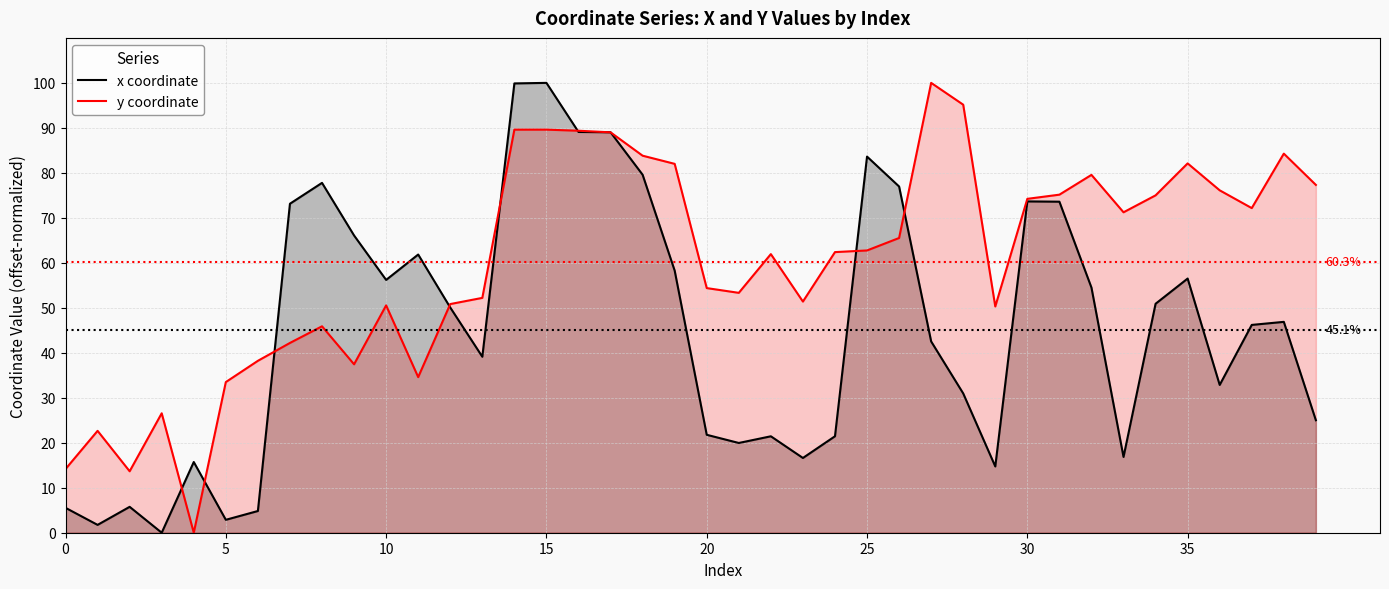

What is the spread (max minus min) of values at 5?

30.6